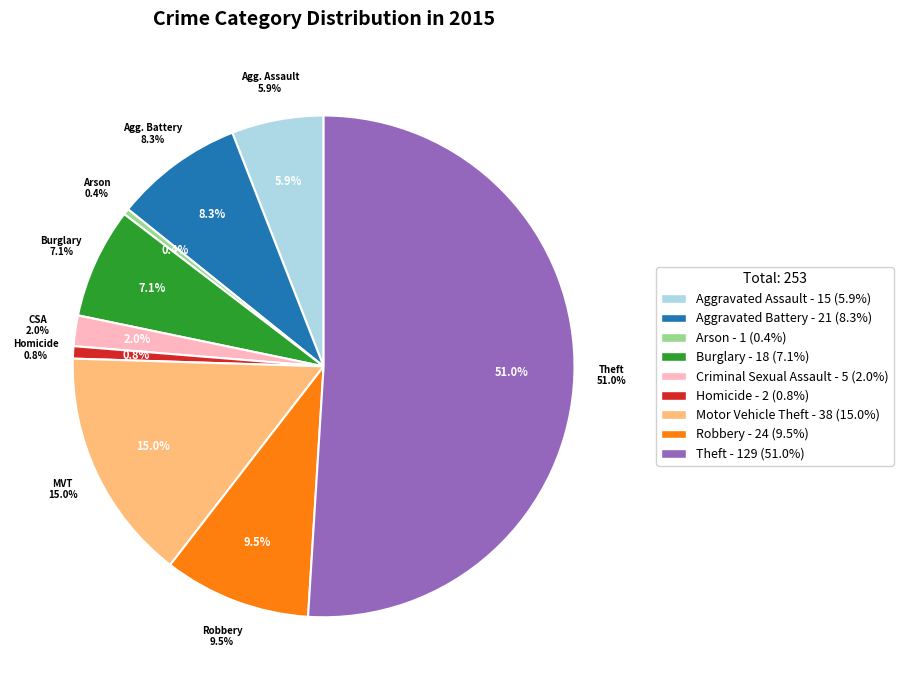

What is the change in value from Burglary to Homicide?

-16